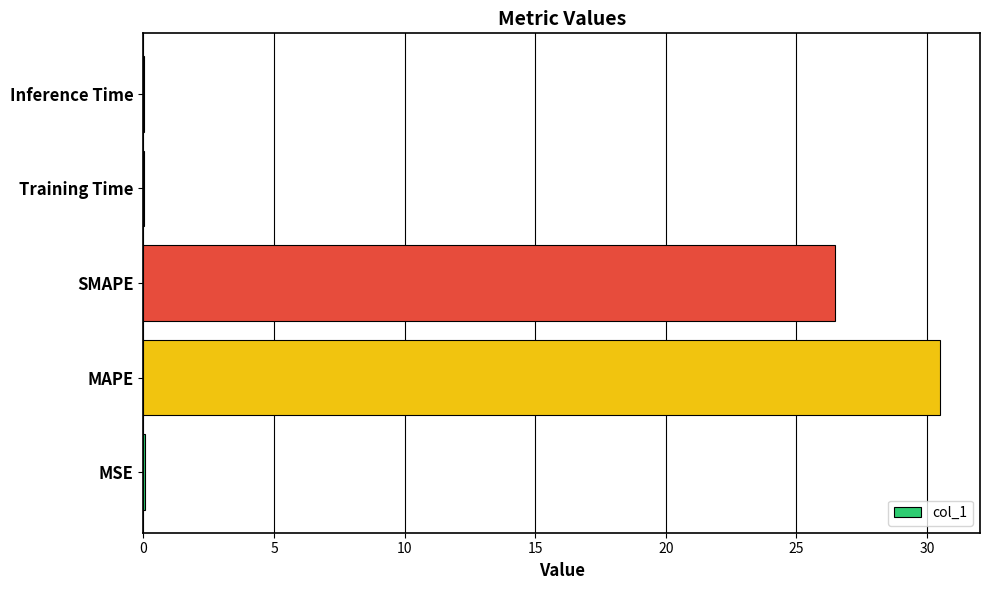

The value at MSE is 0.0. True or false?

True